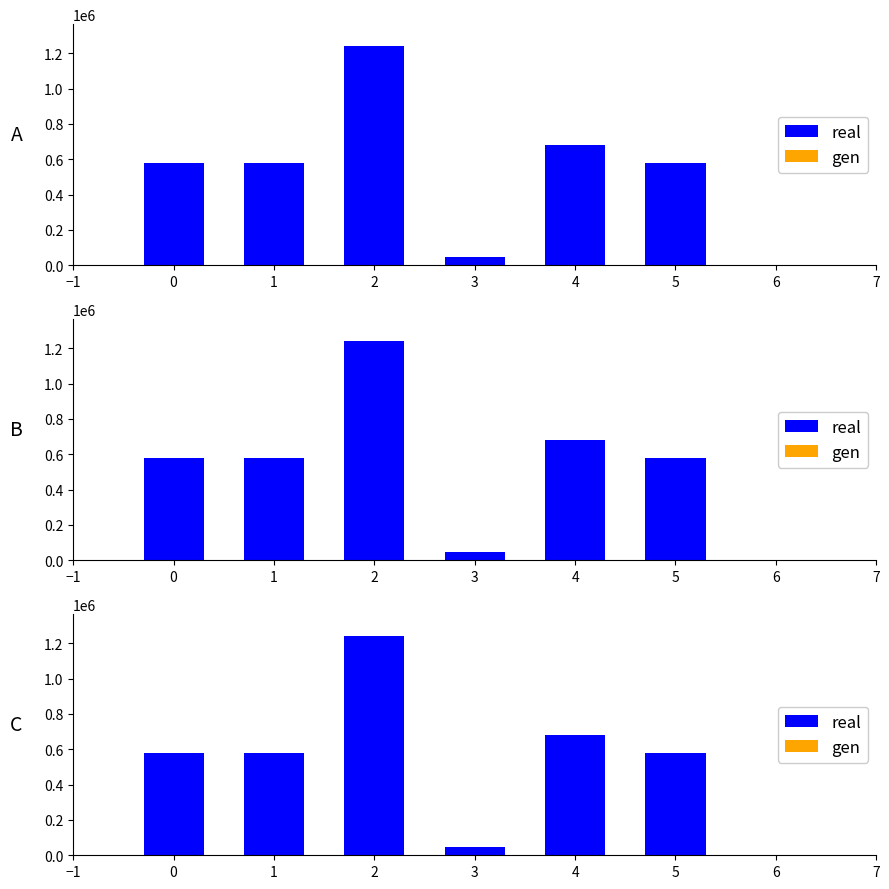

Reading left to right, transcribe all the data shown in this chart.

real: 575934.0	575935.0	1240157.0	47836.0	678280.0	575936.0
gen: 575.9	575.9	1240.2	47.8	678.3	575.9